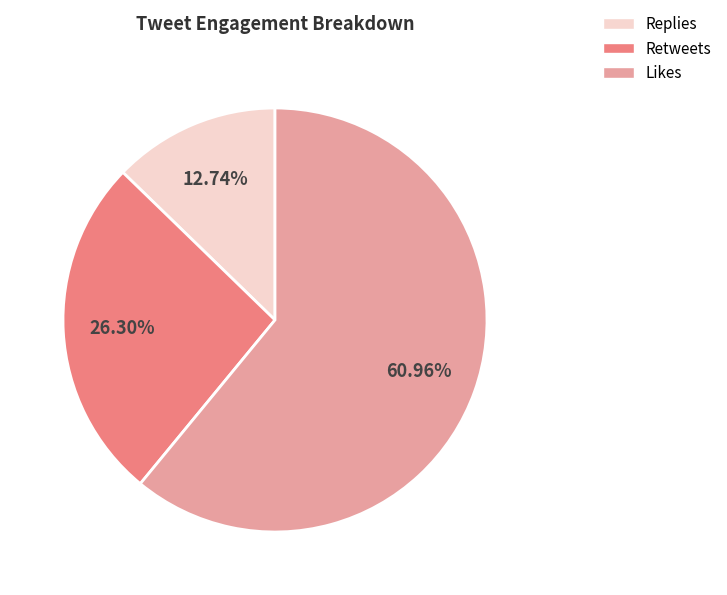

Is there any slice that represents more than half of the pie?

Yes